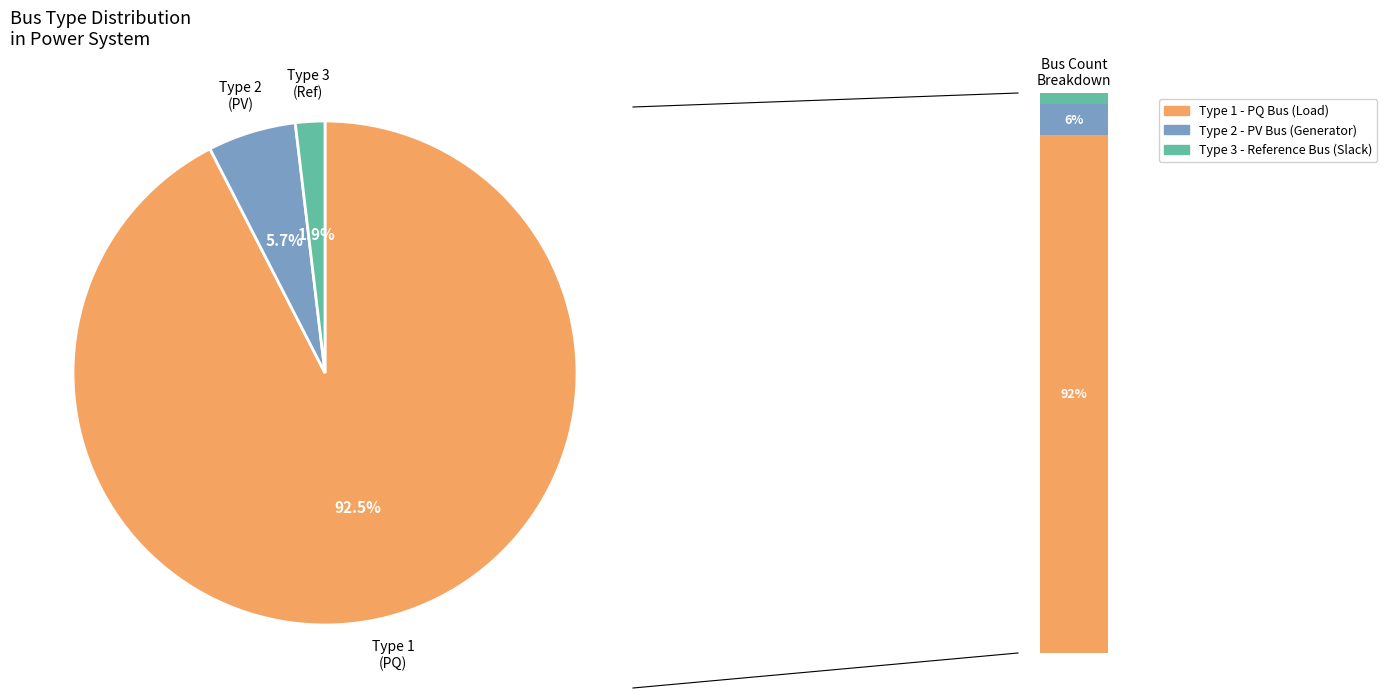

To the nearest percent, what is the combined percentage of BUS_TYPE_3 and BUS_TYPE_1?

94%